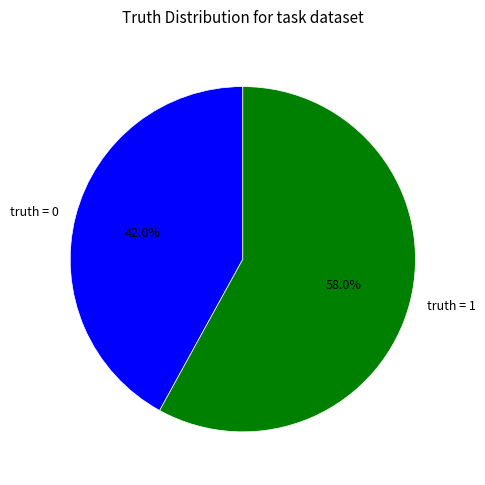

Combined, do truth = 0 and truth = 1 account for over 50%?

Yes